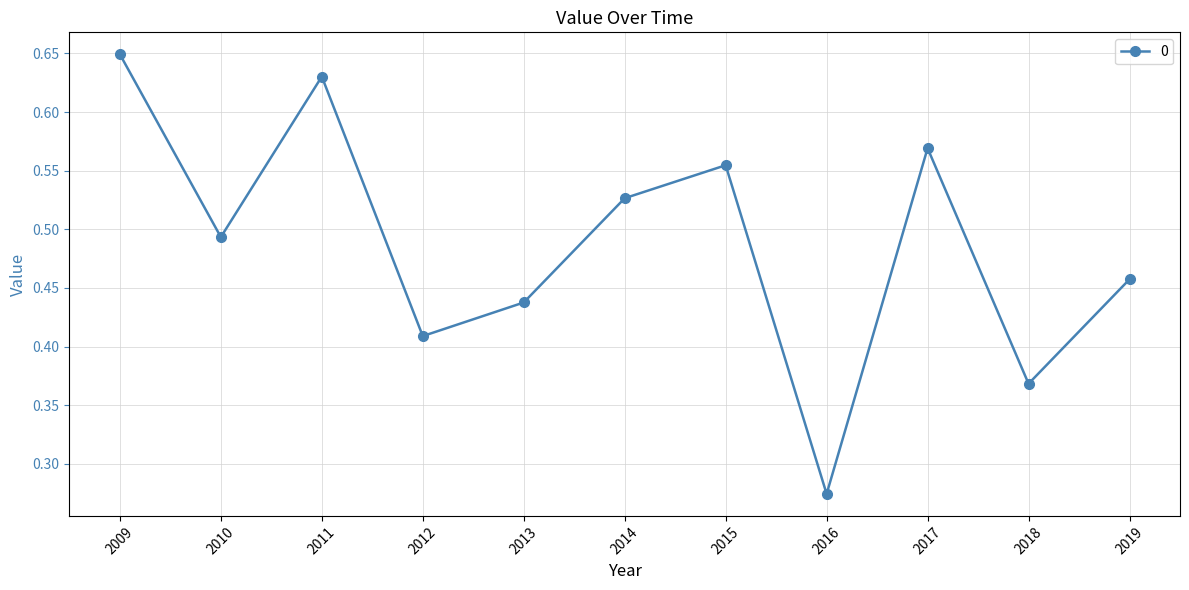

At which category does the data reach its first local peak?

2011